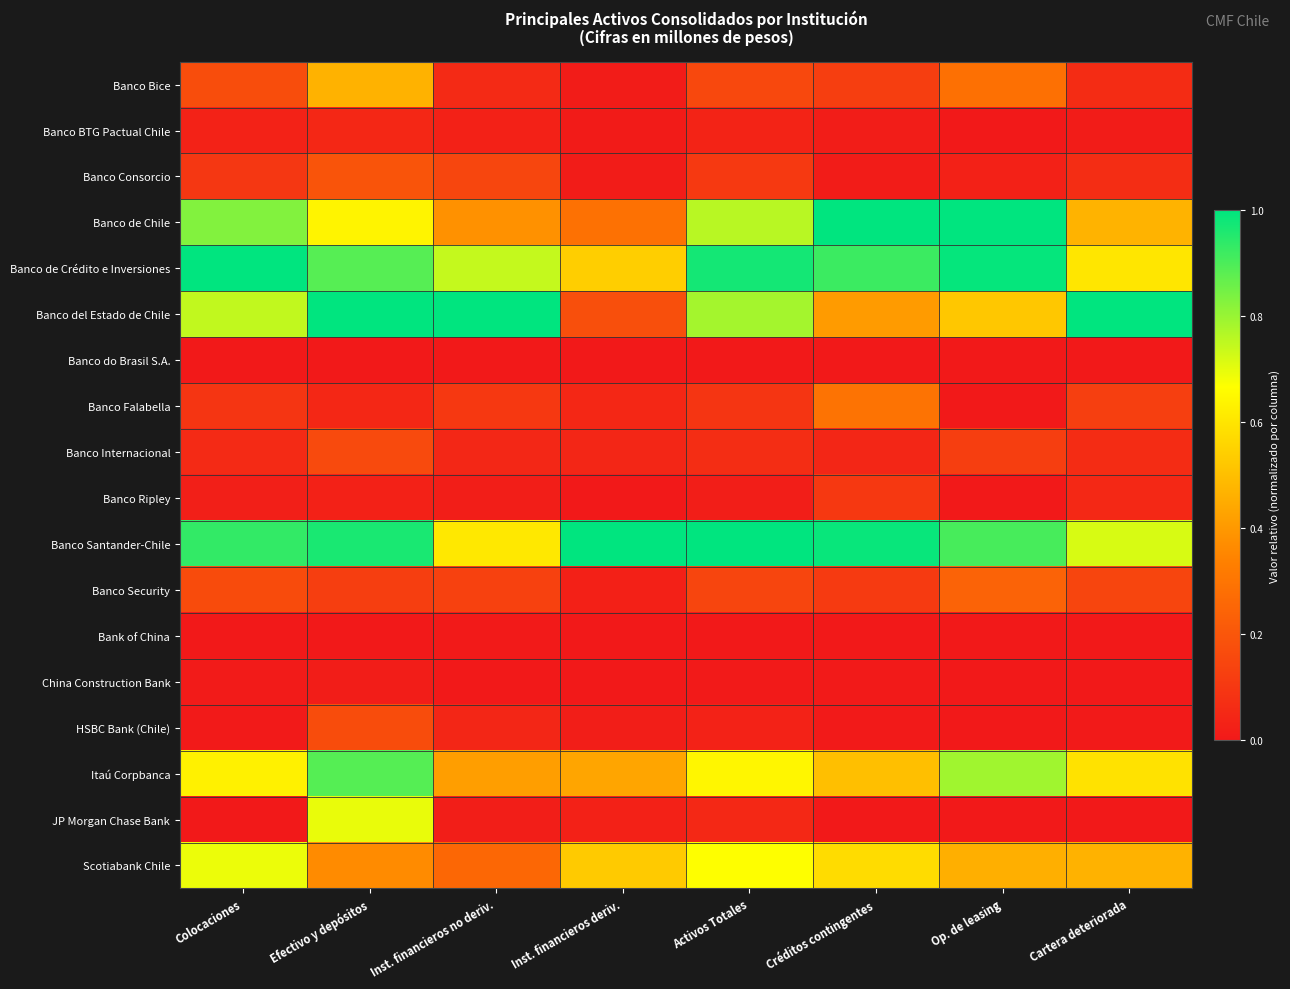

Which category has the lowest value across all series?

Op. de leasing